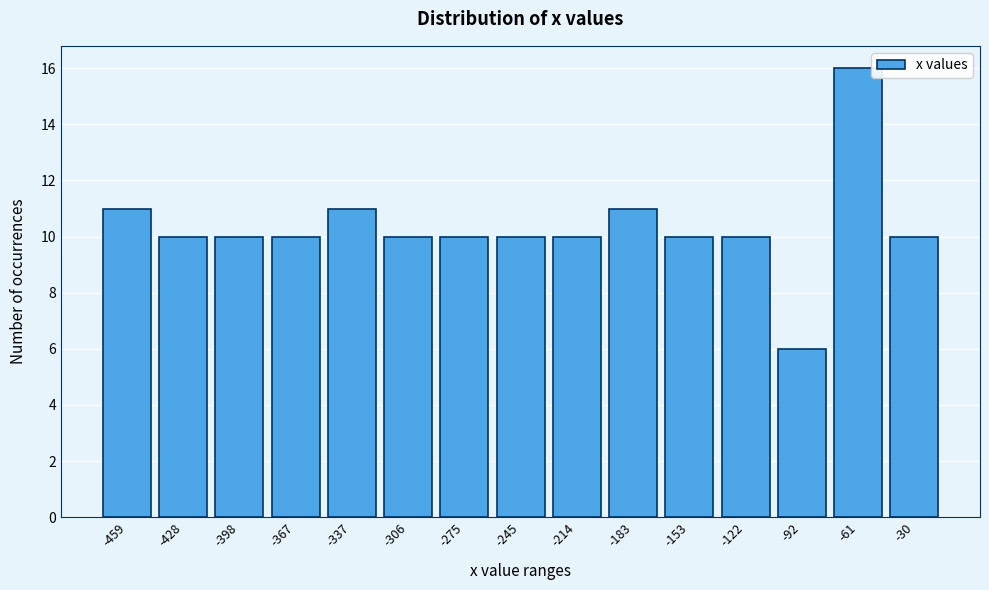

Reading left to right, transcribe all the data shown in this chart.

11	10	10	10	11	10	10	10	10	11	10	10	6	16	10